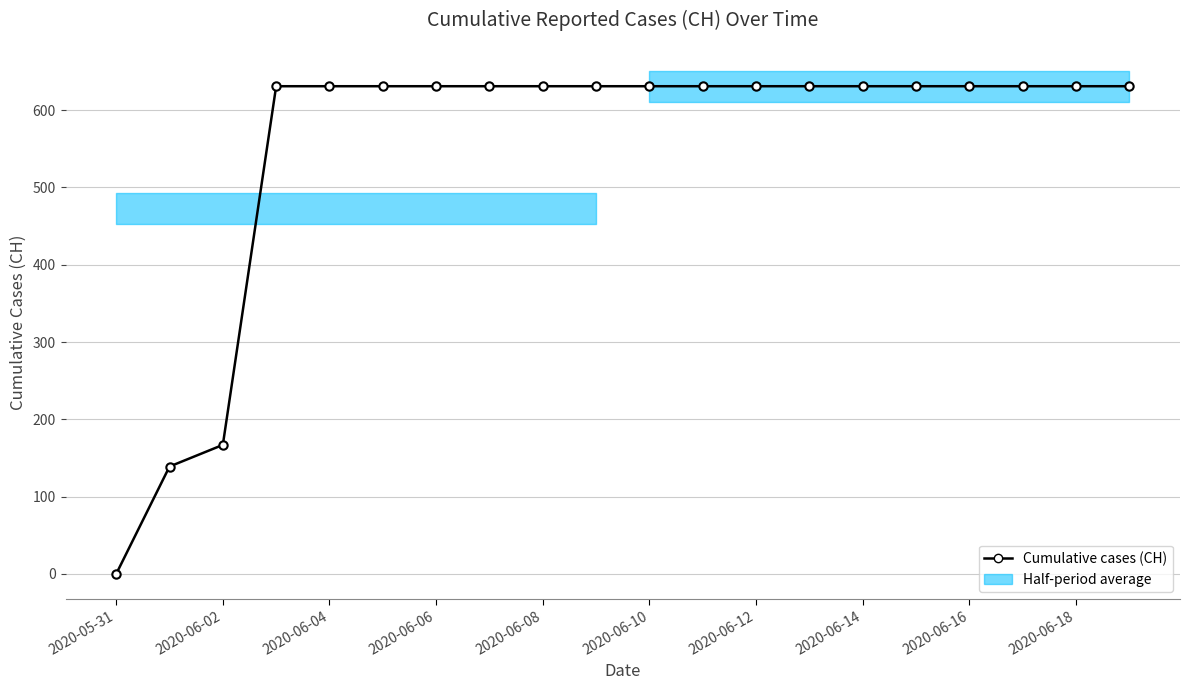

True or false: the data shows 921 at 15.

False